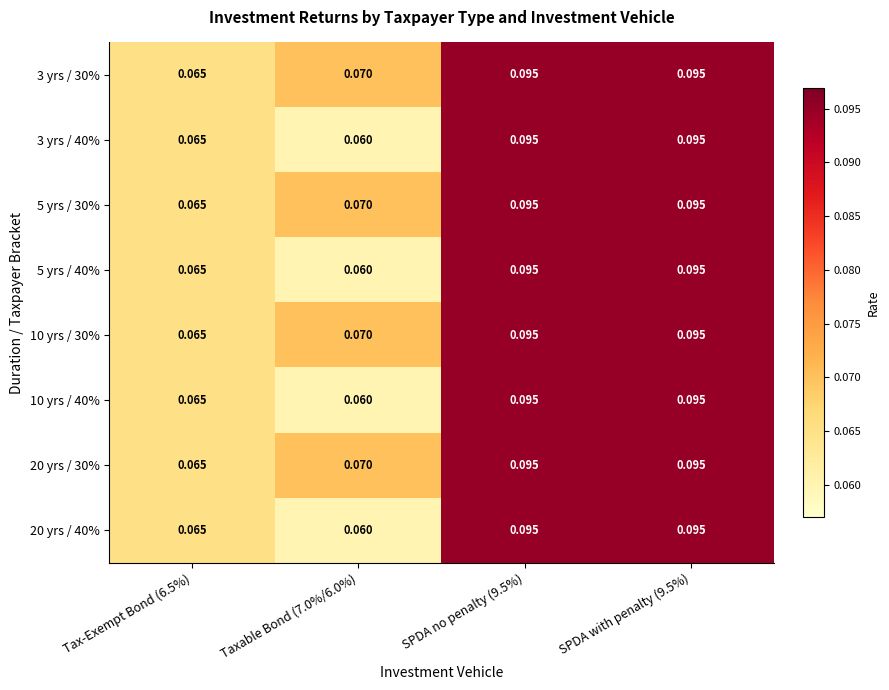

Is the value of 20 yrs / 30% at Tax-Exempt Bond (6.5%) greater than the value of 5 yrs / 40% at SPDA with penalty (9.5%)?

No